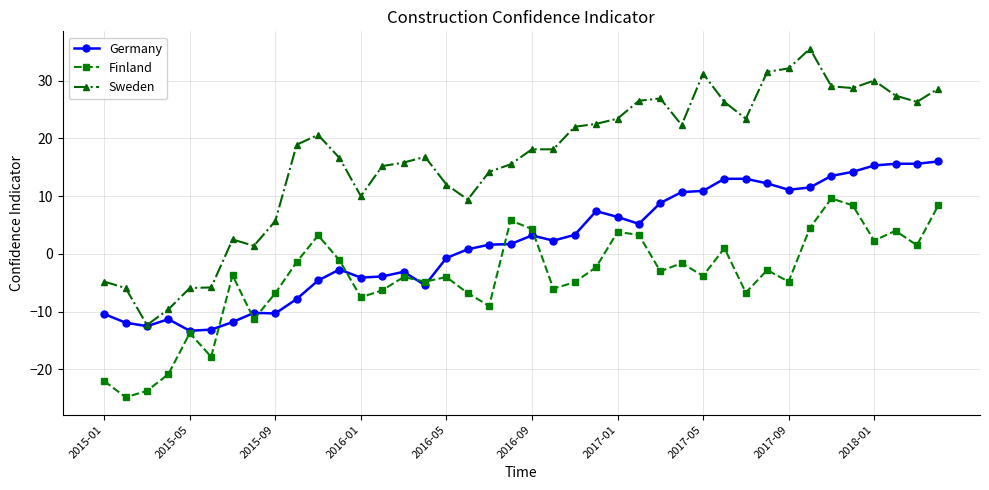

What is the value of the Germany point at the 29th from the left?

10.9